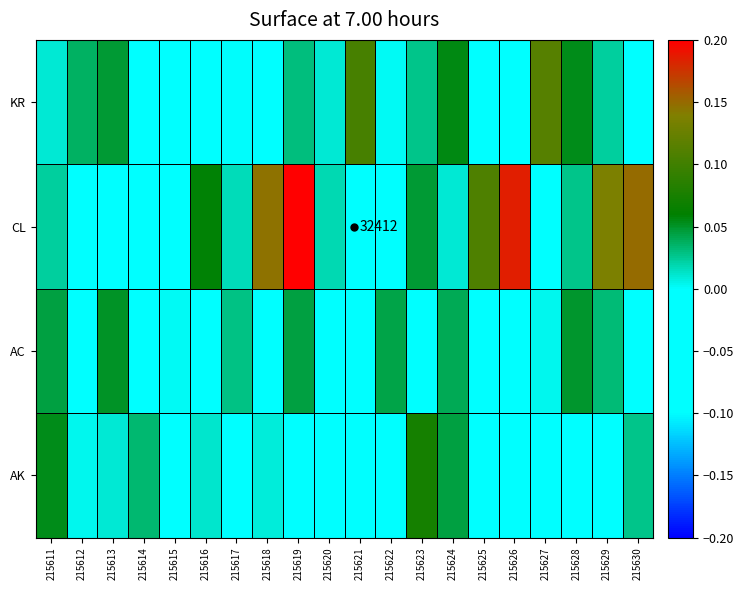

Between 215623 and 215617, which is larger?

215623